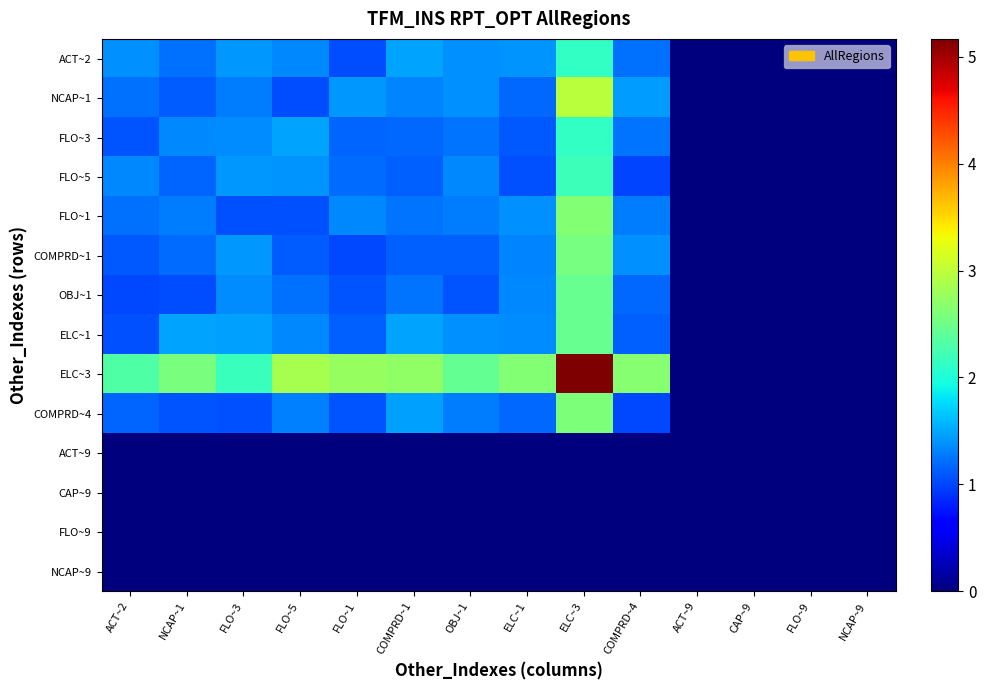

Rank the series at ACT~2 from highest to lowest value.

ELC~3, ACT~2, FLO~5, FLO~1, NCAP~1, COMPRD~4, COMPRD~1, FLO~3, ELC~1, OBJ~1, NCAP~9, FLO~9, ACT~9, CAP~9